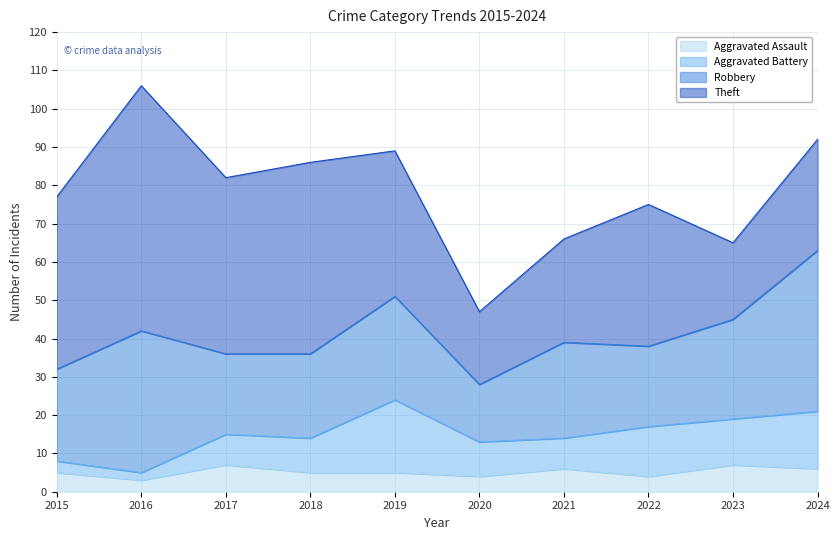

Which series has the largest range (max minus min)?

Theft